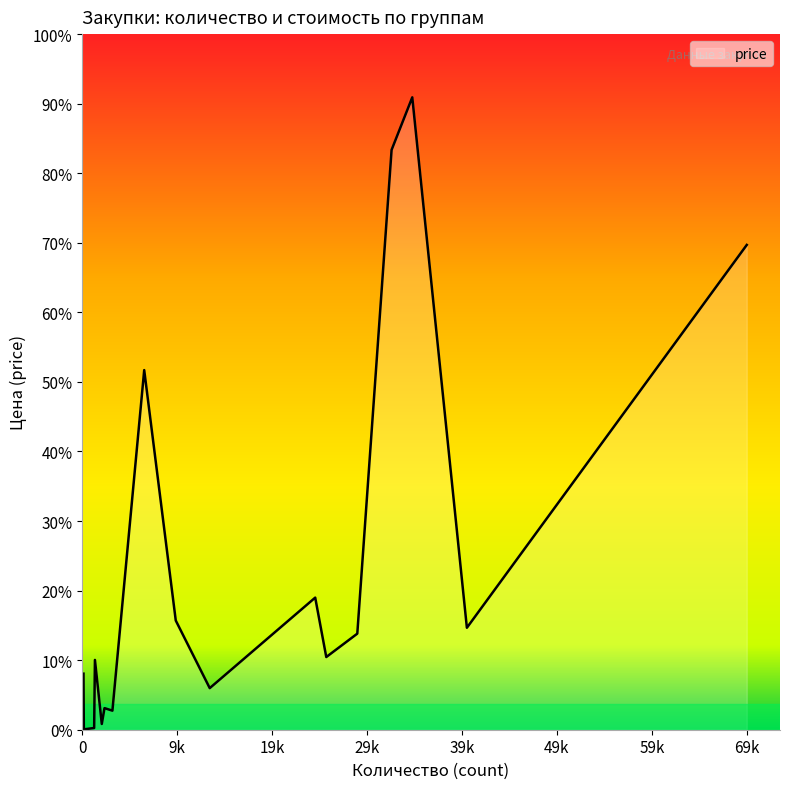

List the labels in order of value, largest first.

34663, 32492, 69781, 6519, 24472, 9832, 40396, 28890, 25634, 1345, 146, 13399, 2349, 3180, 2065, 1263, 970, 554, 373, 178